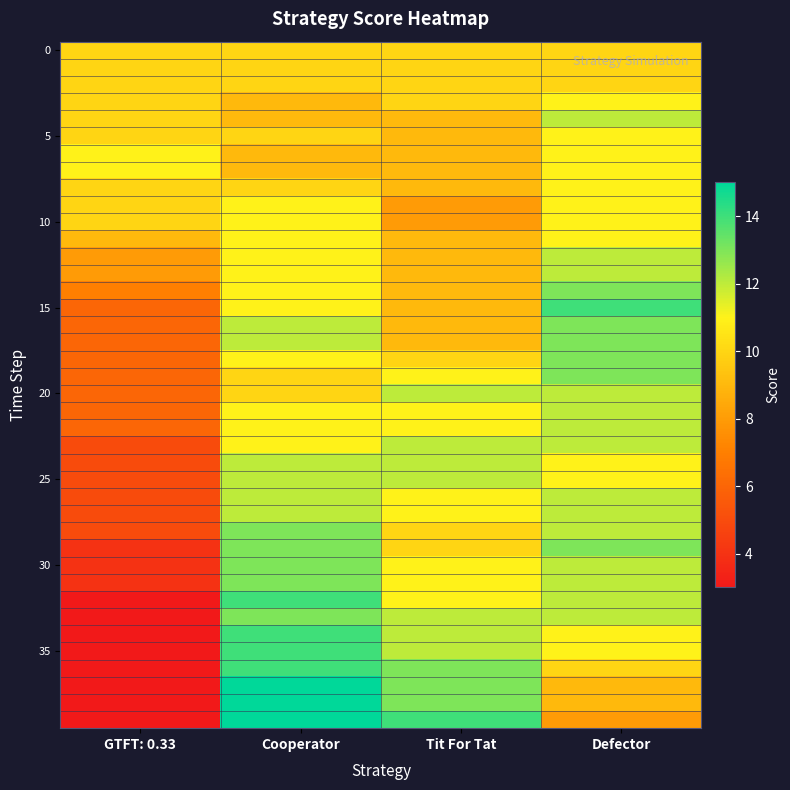

Which has a higher value, Defector or Tit For Tat?

Defector